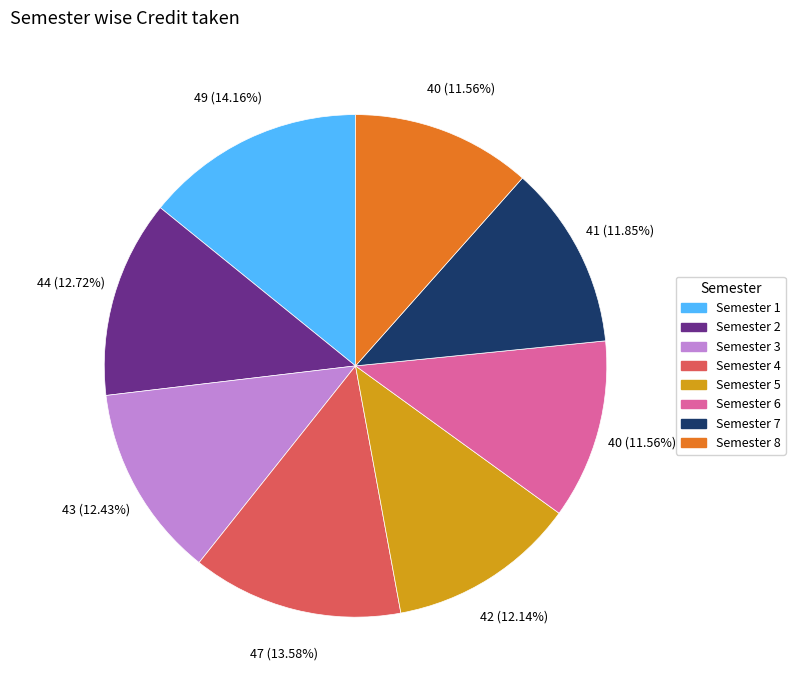

The Semester 2 slice represents 27% of the pie. True or false?

False